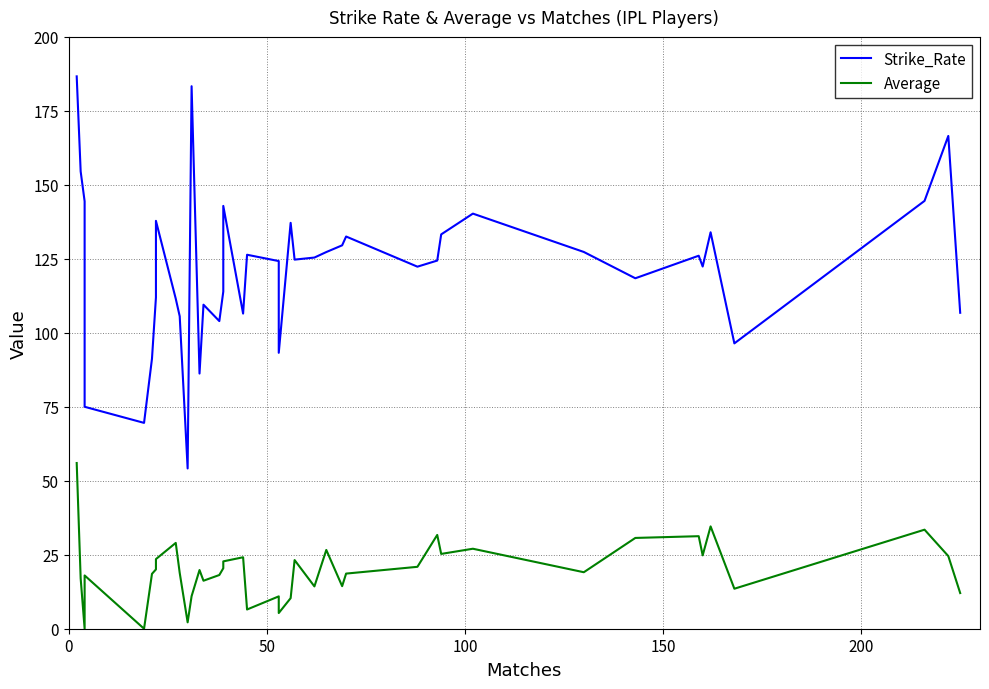

True or false: Average and Strike_Rate cross at least once.

False